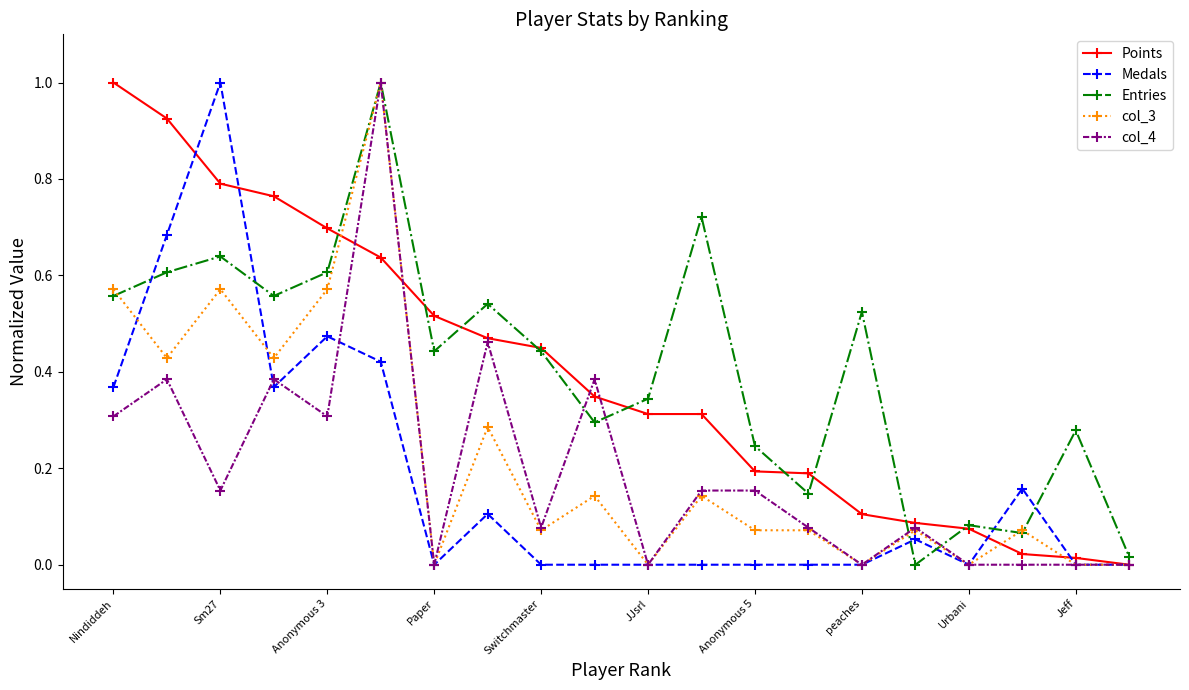

What is the maximum value shown in the chart?

1.0